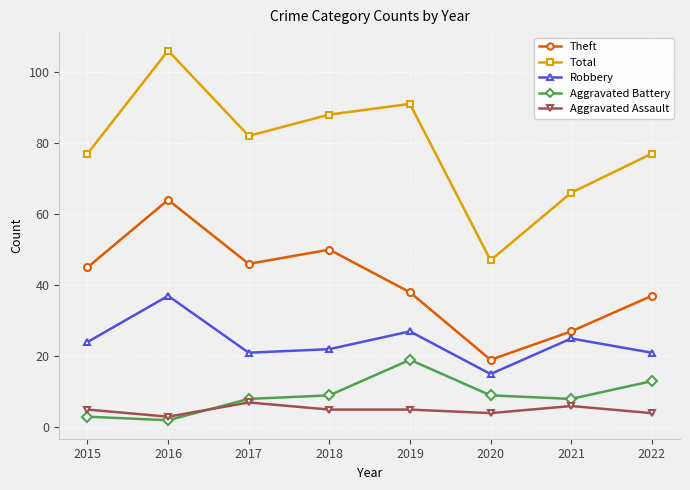

What is the sum of the Aggravated Assault values at 2018 and 2022?

9